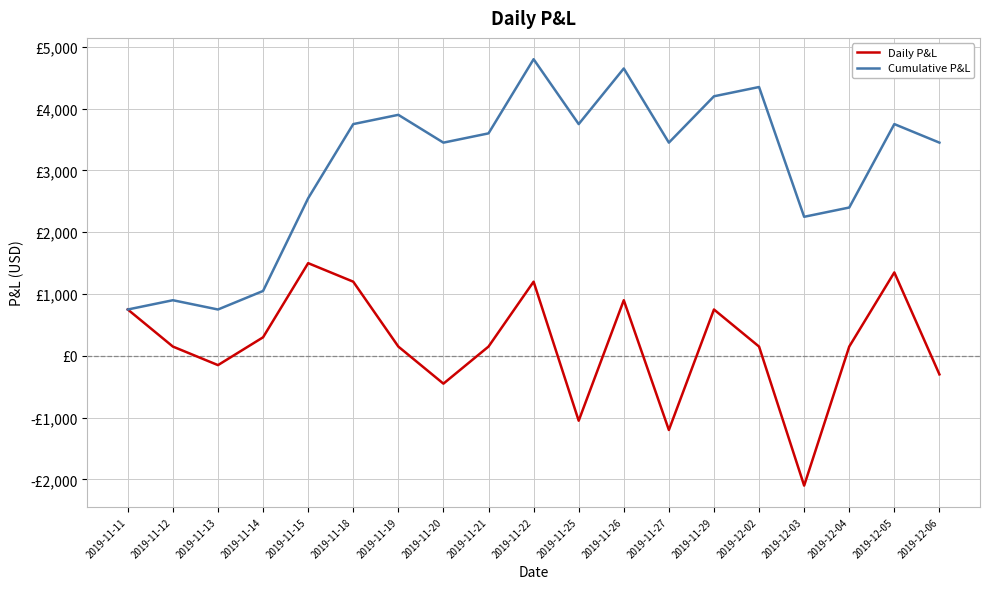

What is the sum of the Daily P&L values at 2019-11-29 and 2019-12-06?

450